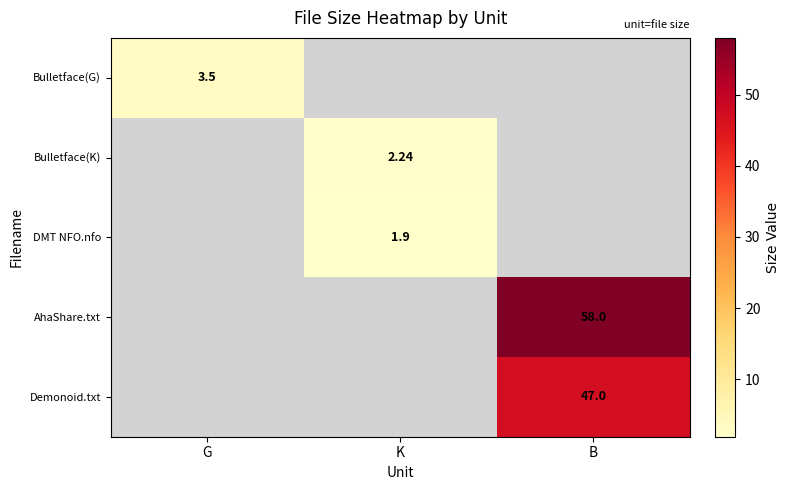

The Demonoid.txt series shows 0.0 at G. True or false?

True